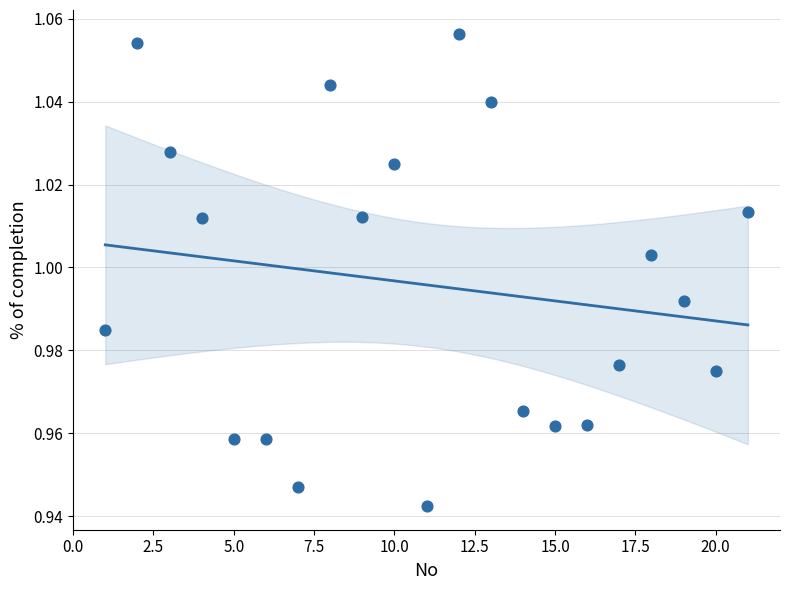

What is the range of X values (max minus min)?

20.0